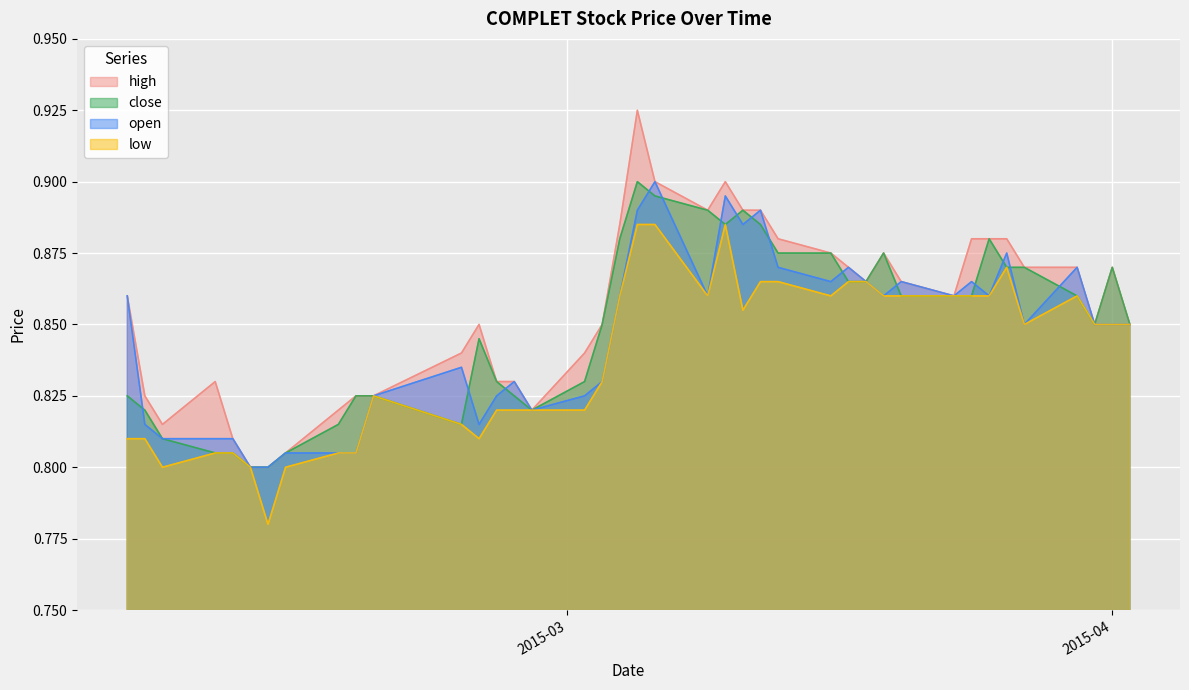

Count the close values in the range 0 to 1.

40